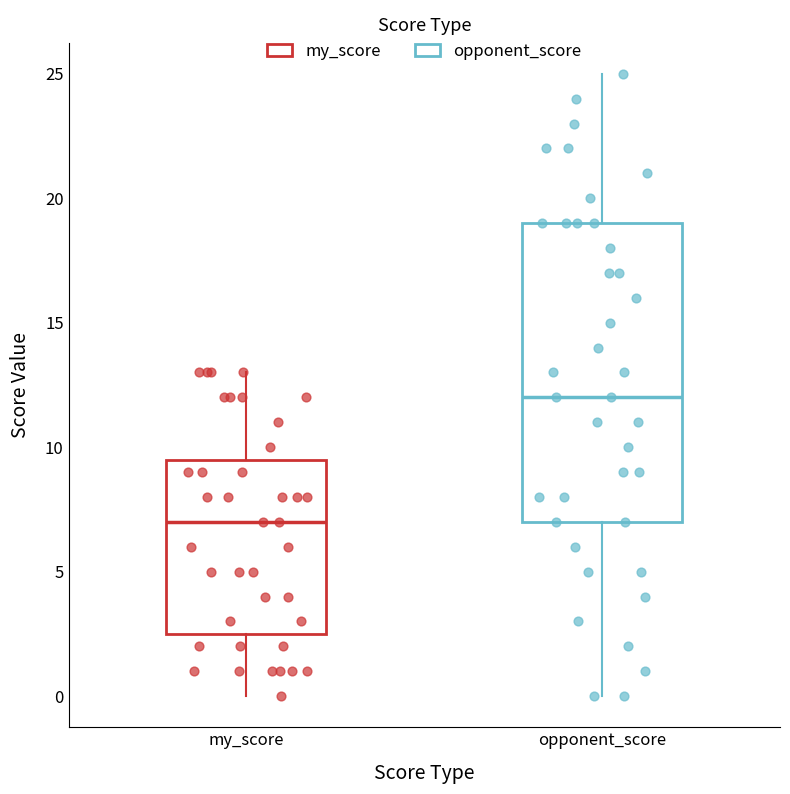

Reading left to right, read every box against the y-axis: the position of its median line, the range the box covers, and the ends of its whiskers. The values are not printed on the chart, so give them approximately, as read against the axis.

my_score: median 7.0, box 2.5 to 9.5, whiskers 0.0 to 13.0
opponent_score: median 12.0, box 7.0 to 19.0, whiskers 0.0 to 25.0